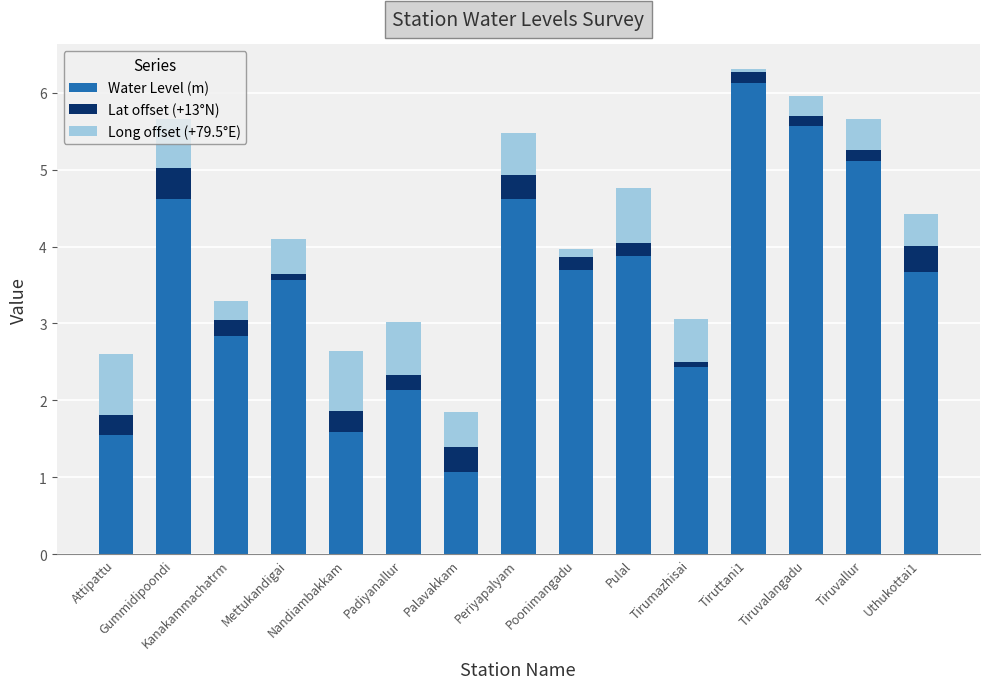

What is the highest value of the Water Level (m) series?

6.1